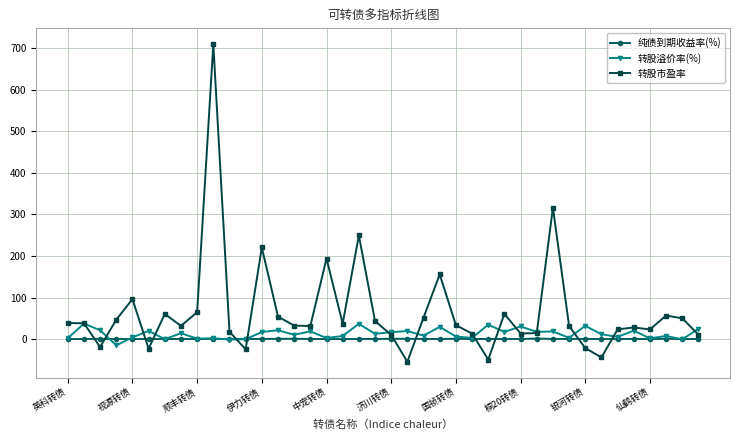

What is the minimum value shown in the chart?

-54.6